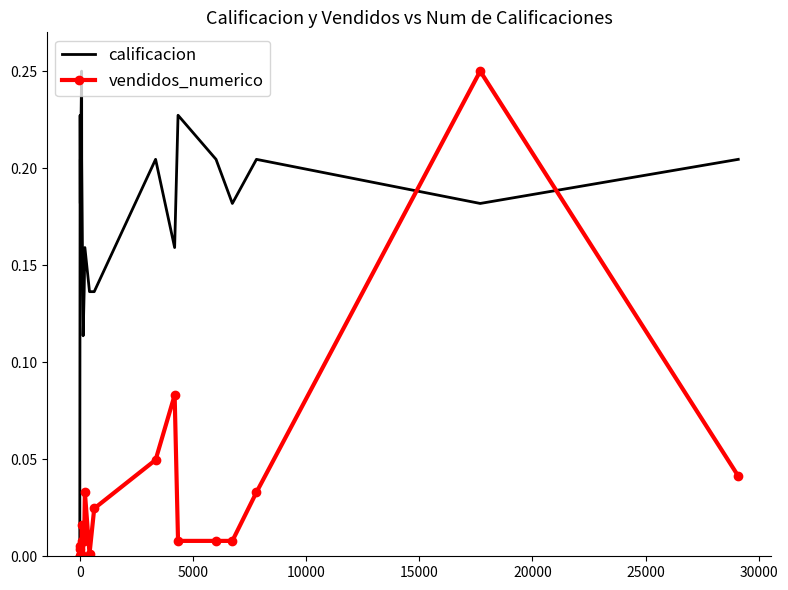

True or false: calificacion has more than 1 interior local peaks.

True